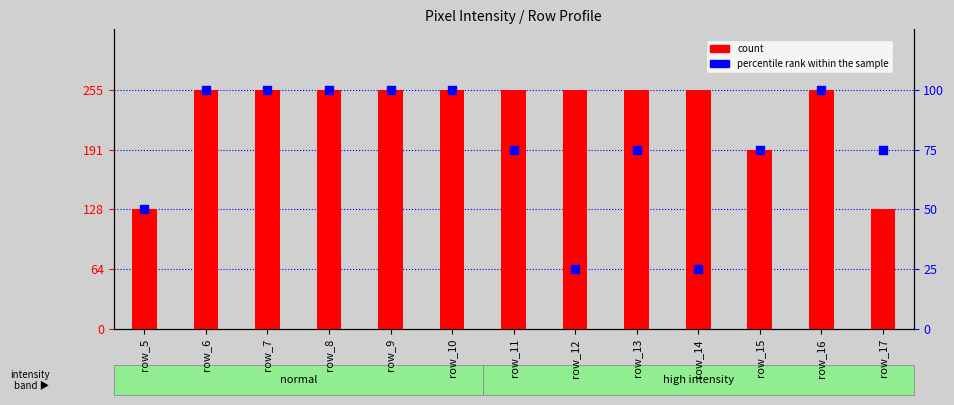

Which series reaches the minimum Y coordinate?

percentile rank within the sample